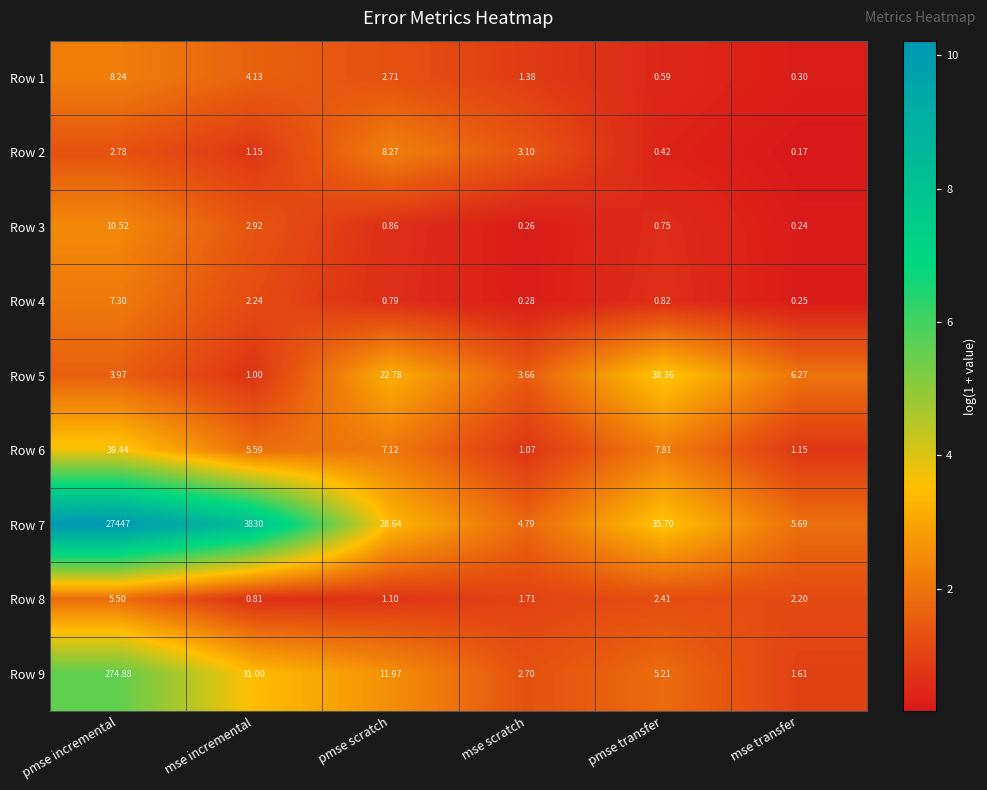

Rank the categories by Row 6 value from lowest to highest.

mse scratch, mse transfer, mse incremental, pmse scratch, pmse transfer, pmse incremental